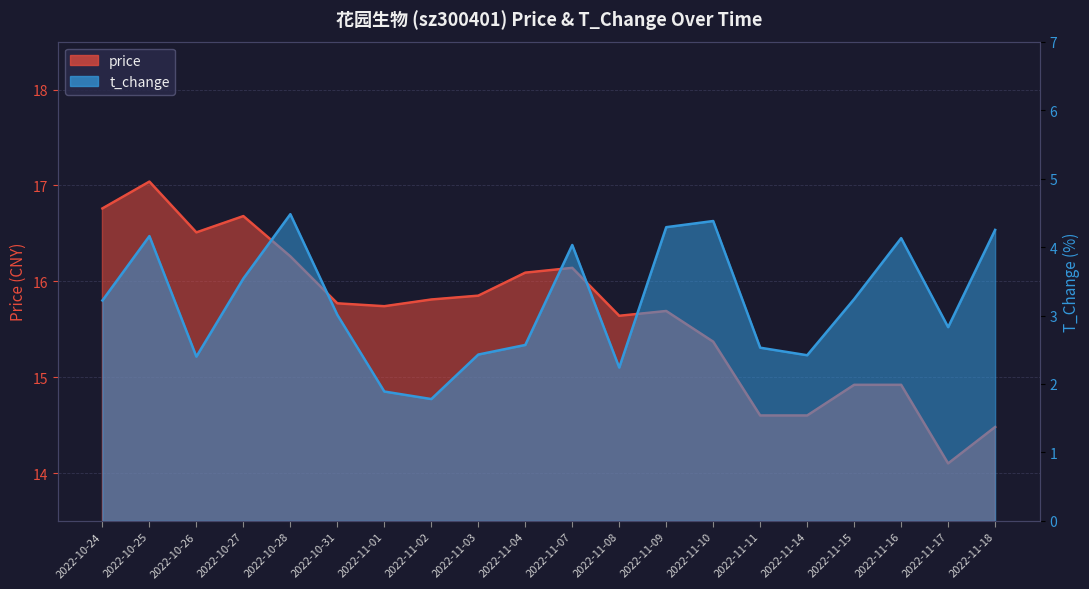

Between 2022-10-24 and 2022-11-15, which is larger?

2022-10-24